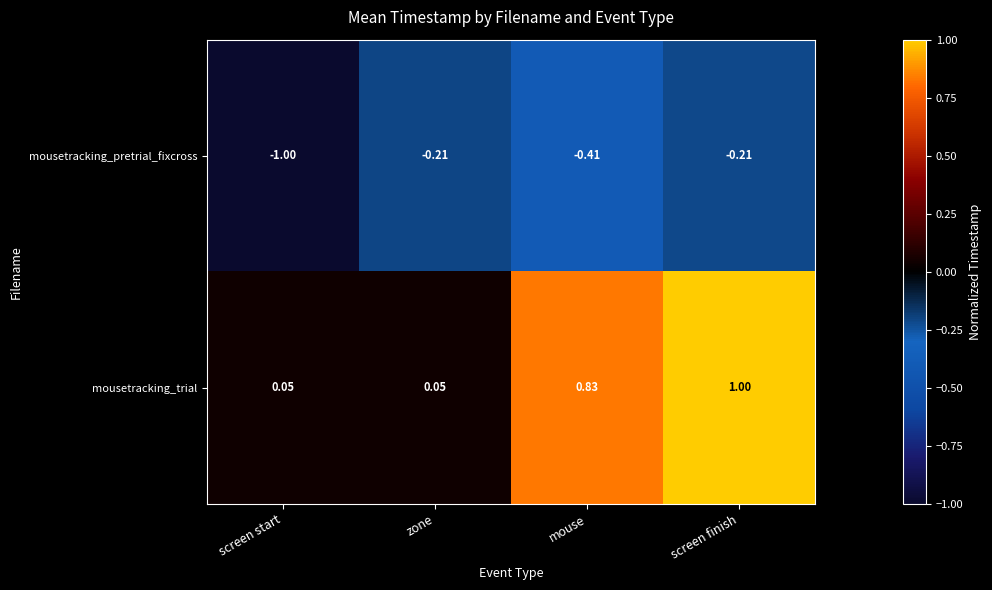

At which label does mousetracking_trial reach its peak?

screen finish